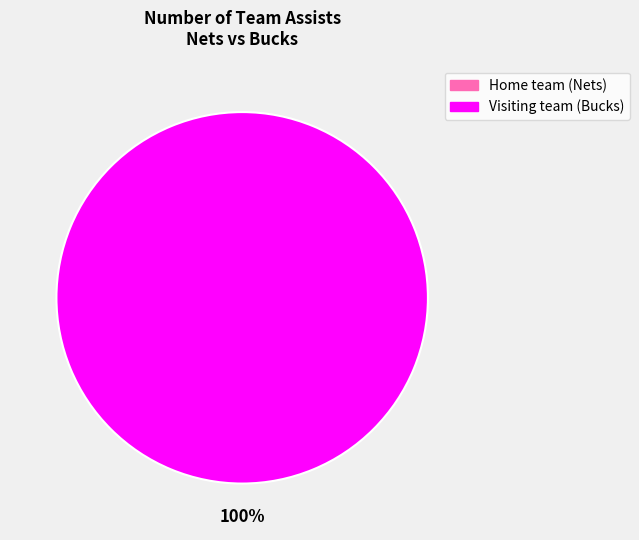

Between Home team (Nets) and Visiting team (Bucks), which is larger?

Visiting team (Bucks)